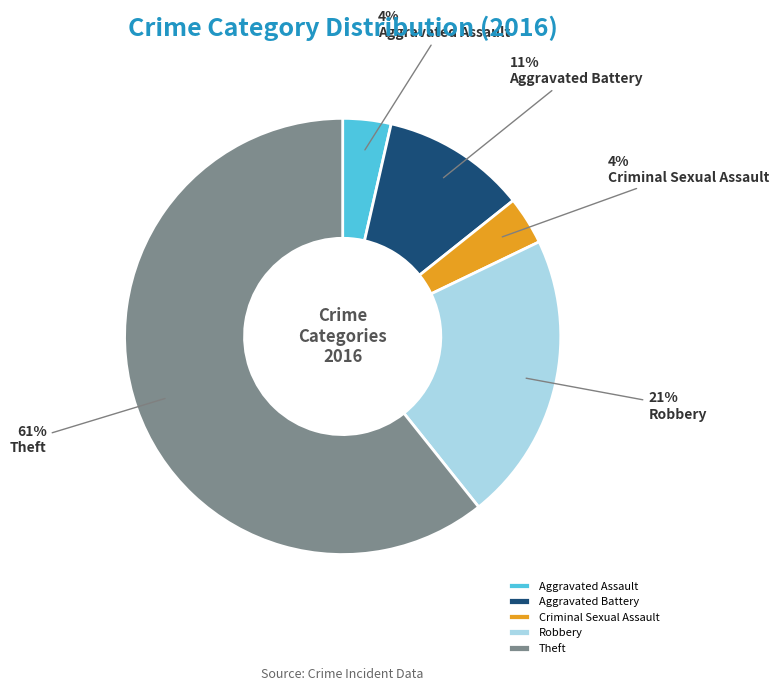

Does Aggravated Assault represent more than half of the total?

No